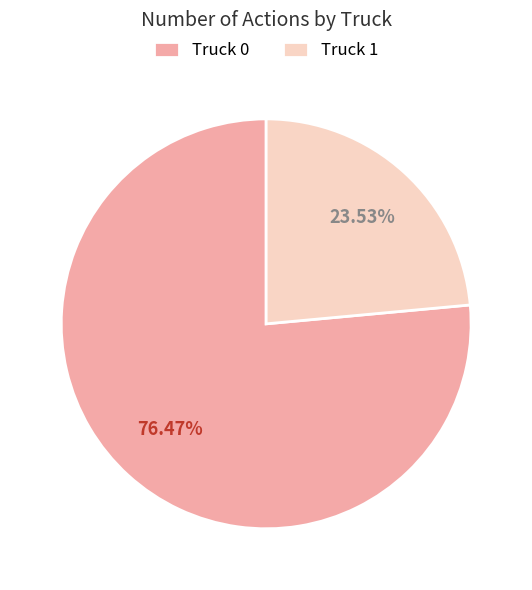

What percentage do Truck 0 and Truck 1 together represent?

100.0%